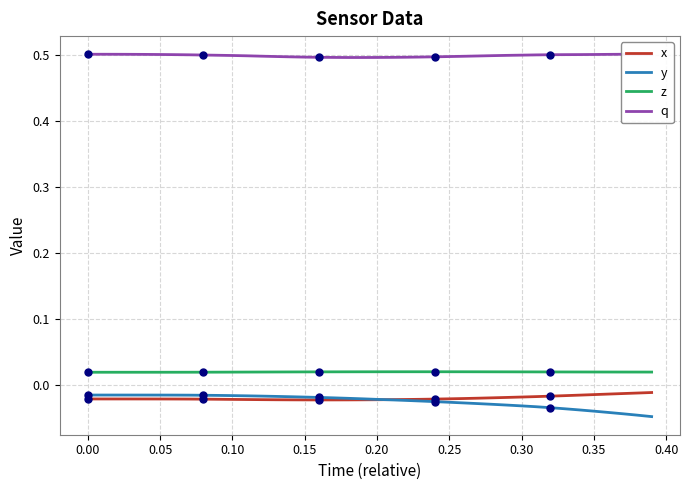

Which series has the largest total across all categories?

q